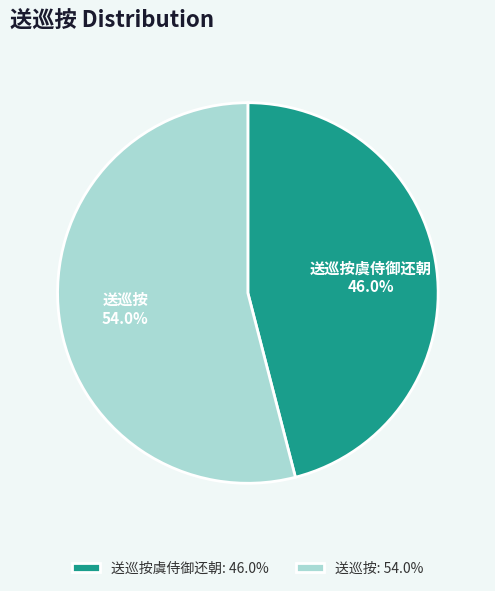

Does any single category account for the majority?

Yes